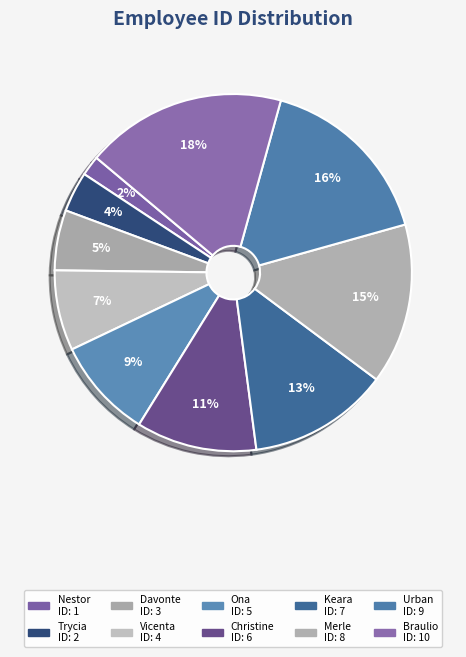

True or false: Braulio accounts for 12% of the total.

False